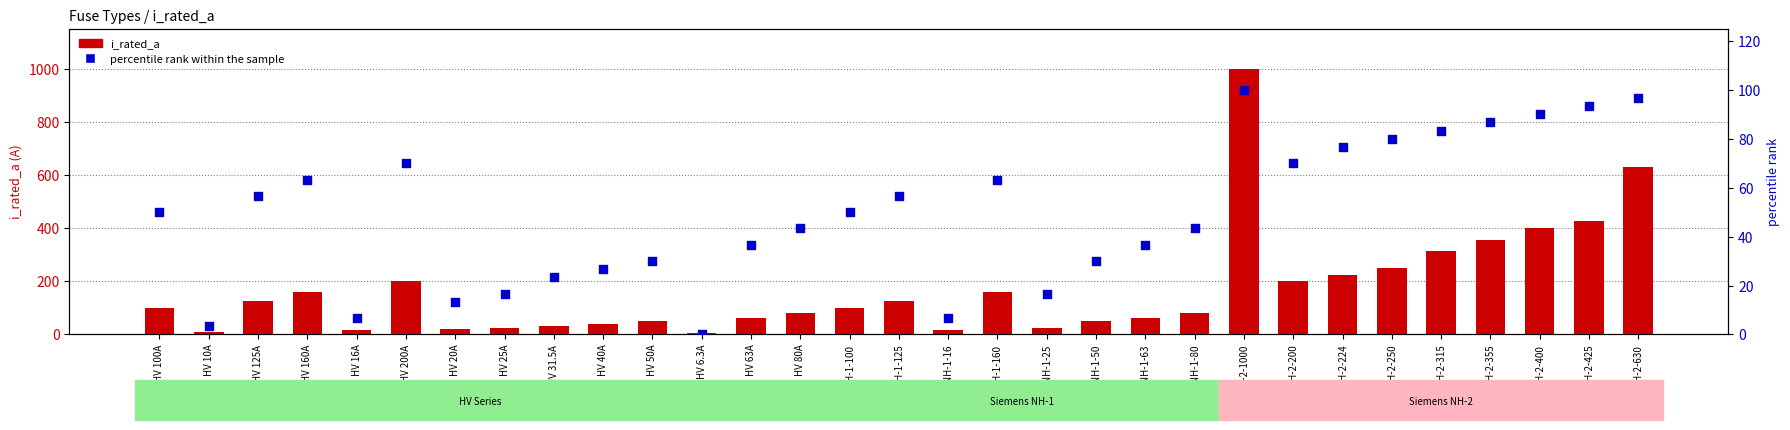

Which series contains the lowest Y value?

percentile rank within the sample